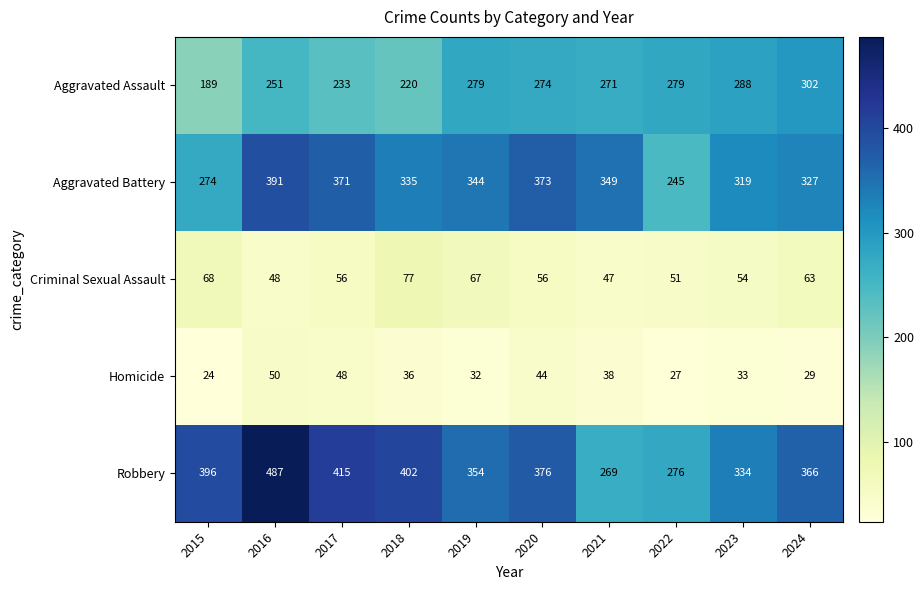

Count the number of categories in the chart.

10